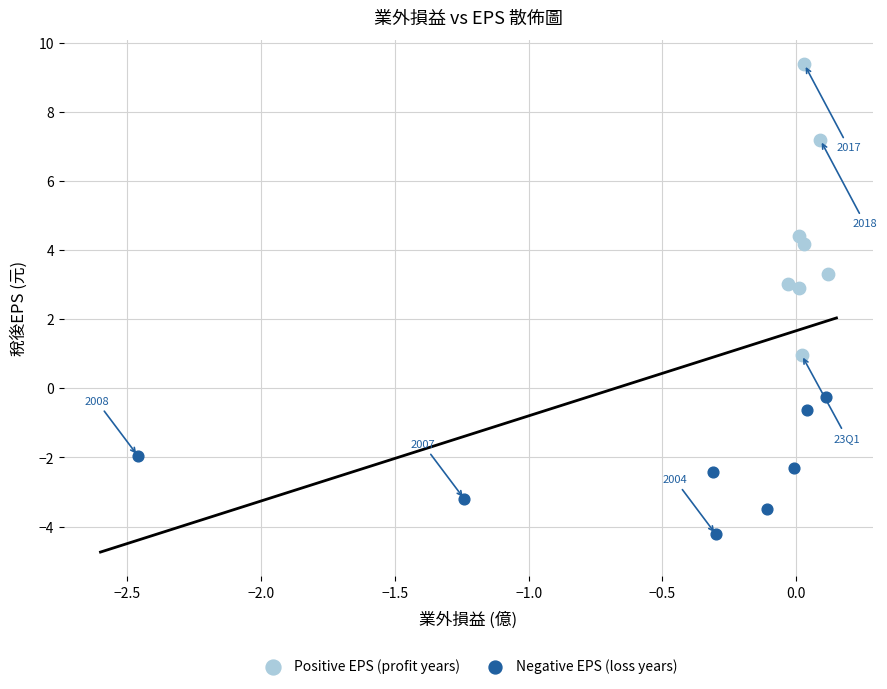

Which series reaches the maximum Y coordinate?

Positive EPS (profit years)